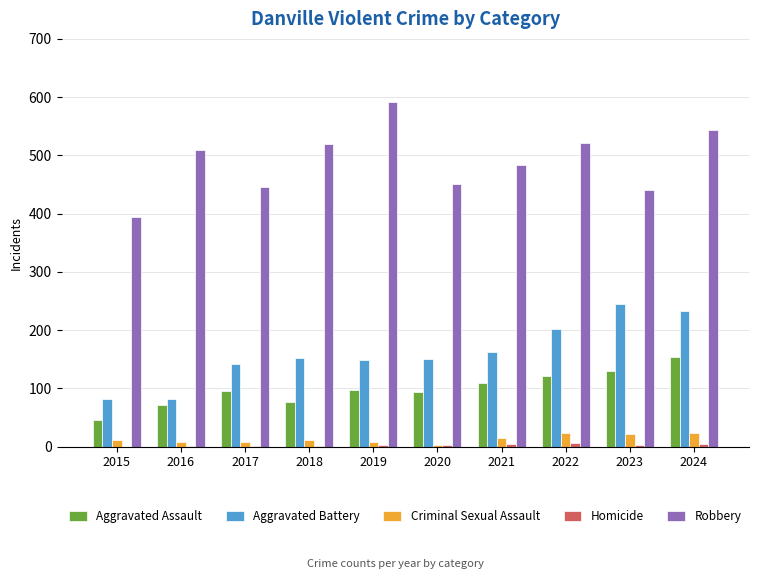

Which series changed the most between 2019 and 2020?

Robbery